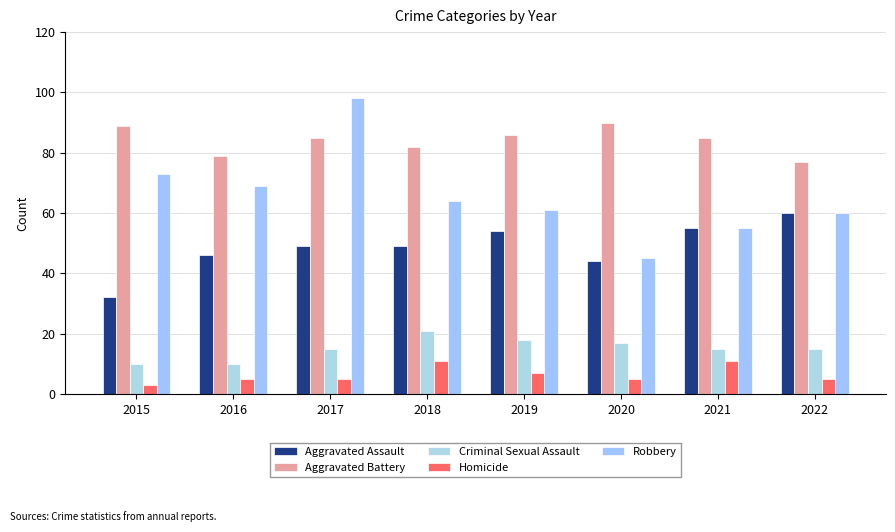

What is the difference between the highest and lowest values at 2017?

93